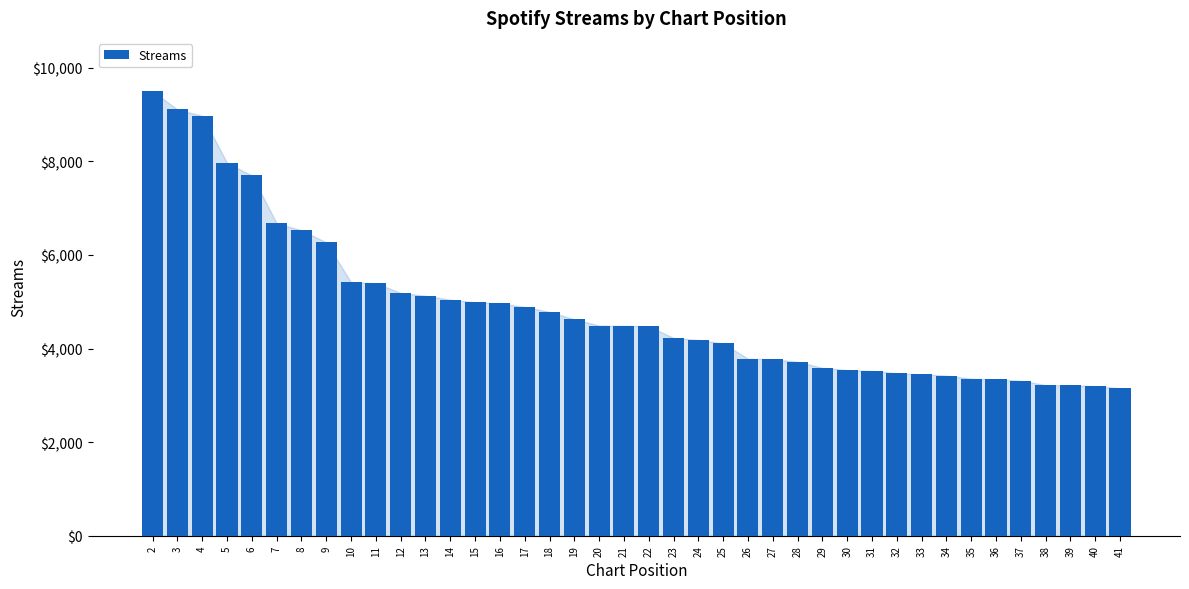

What is the minimum value shown in the chart?

3154